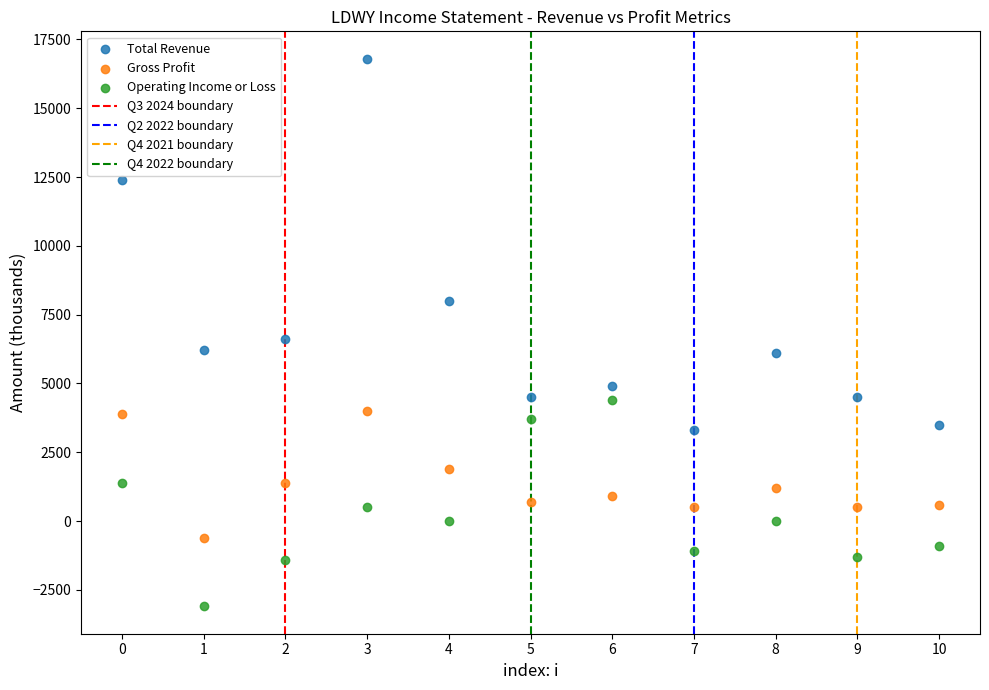

Across all series, what Y value is closest to 6850?

6600